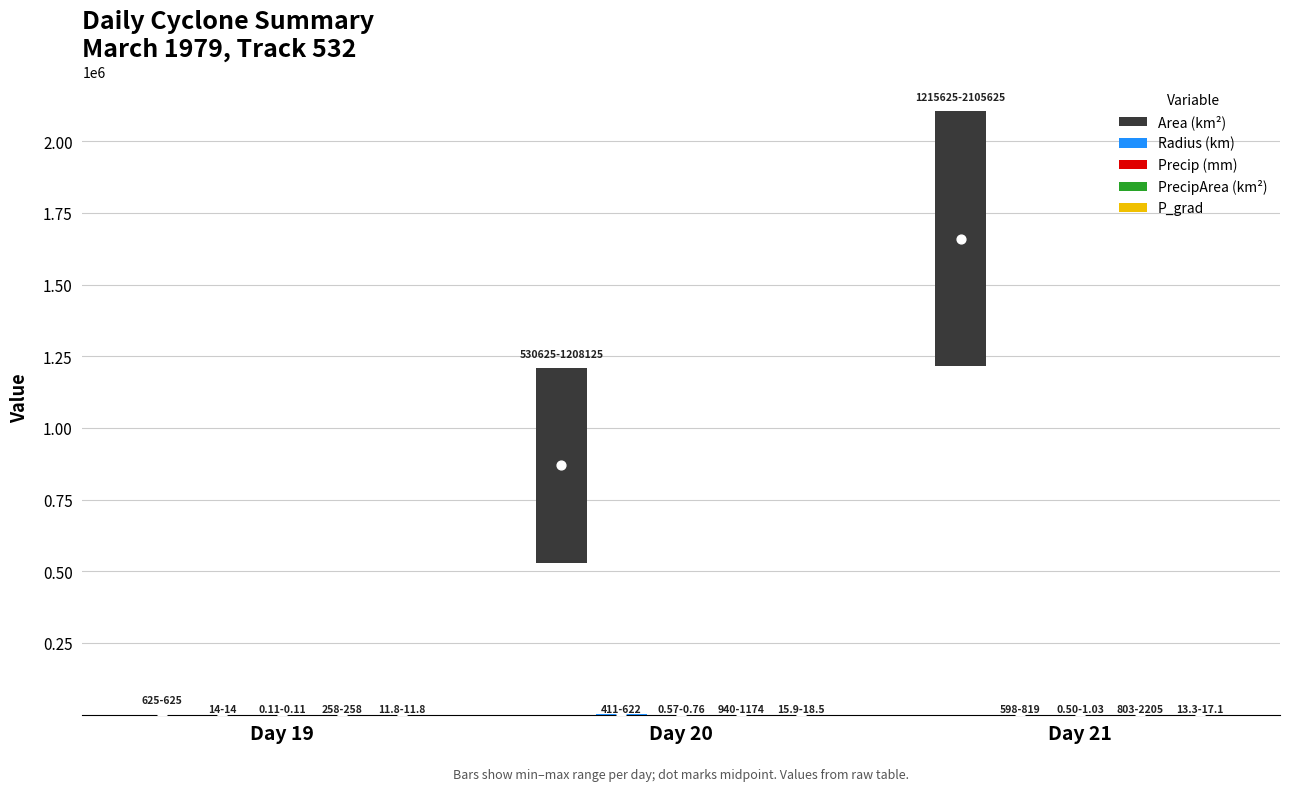

What are all the series names shown in the legend?

Area (km²), Radius (km), Precip (mm), PrecipArea (km²), P_grad